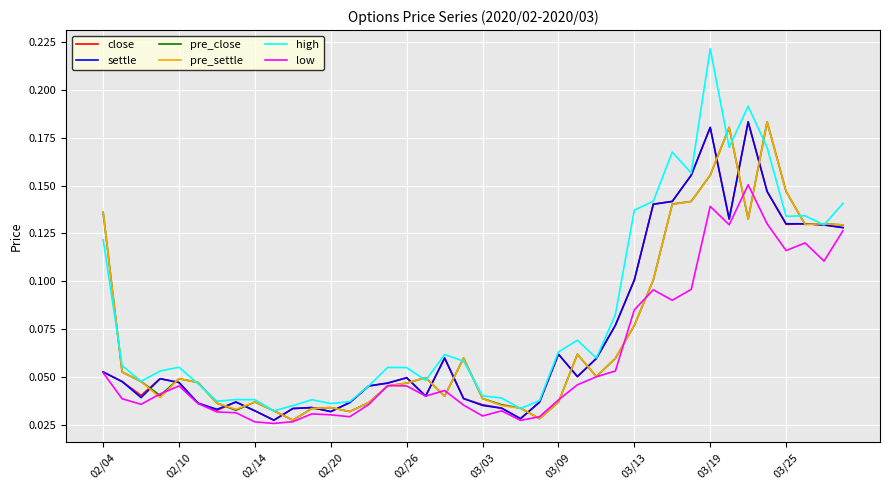

Which series has the largest total across all categories?

high